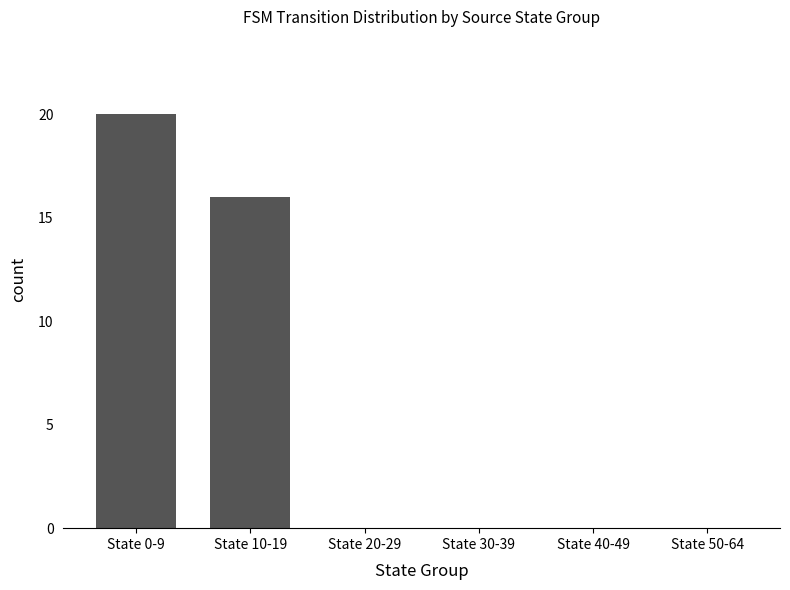

Which has a higher value, State 20-29 or State 0-9?

State 0-9